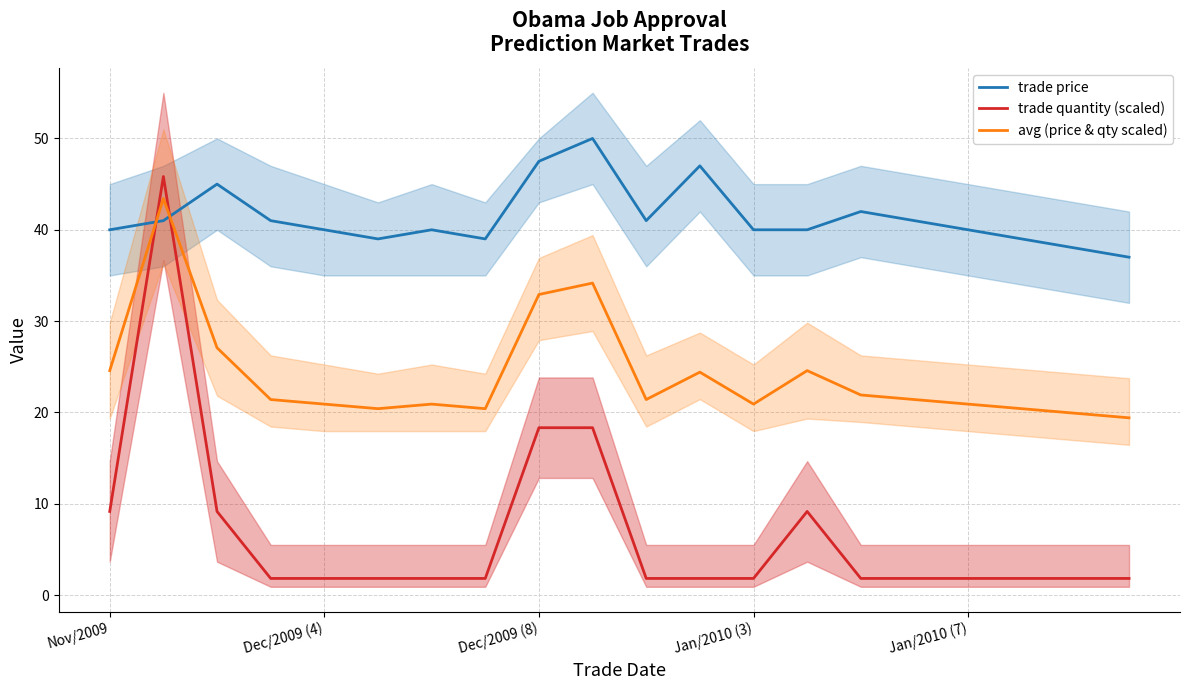

True or false: trade quantity (scaled) and trade price cross at least once.

True